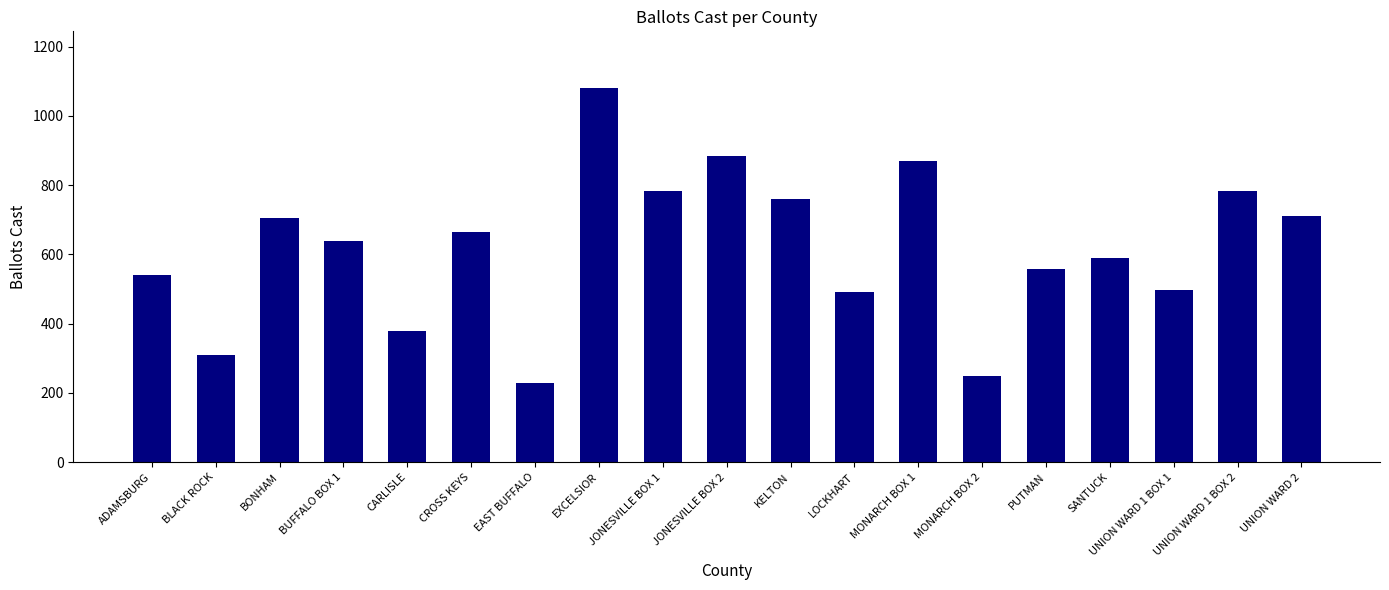

Which category has the highest value across all series?

EXCELSIOR